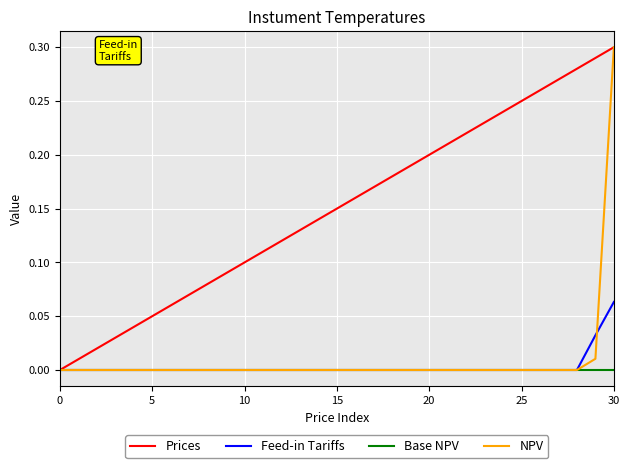

After their last crossing, which series has the higher values: Feed-in Tariffs or NPV?

NPV